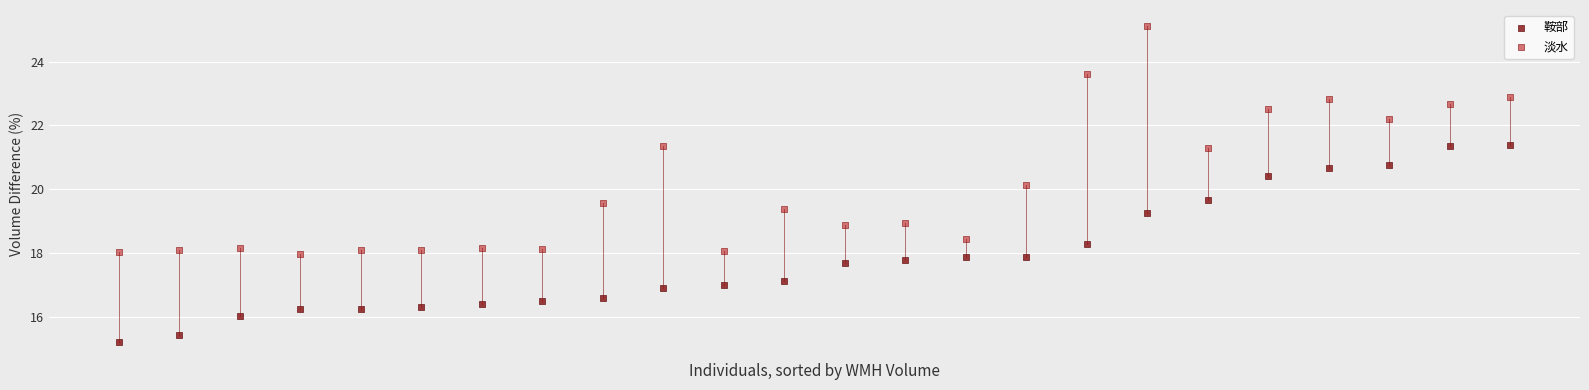

Which series has the widest spread of Y values?

淡水